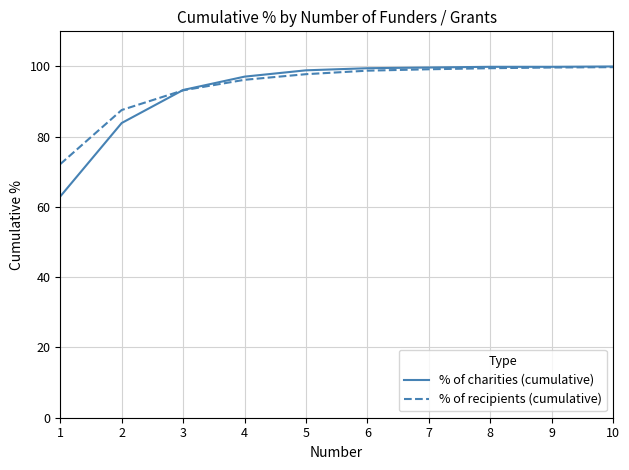

What is the lowest value of the % of charities (cumulative) series?

63.0